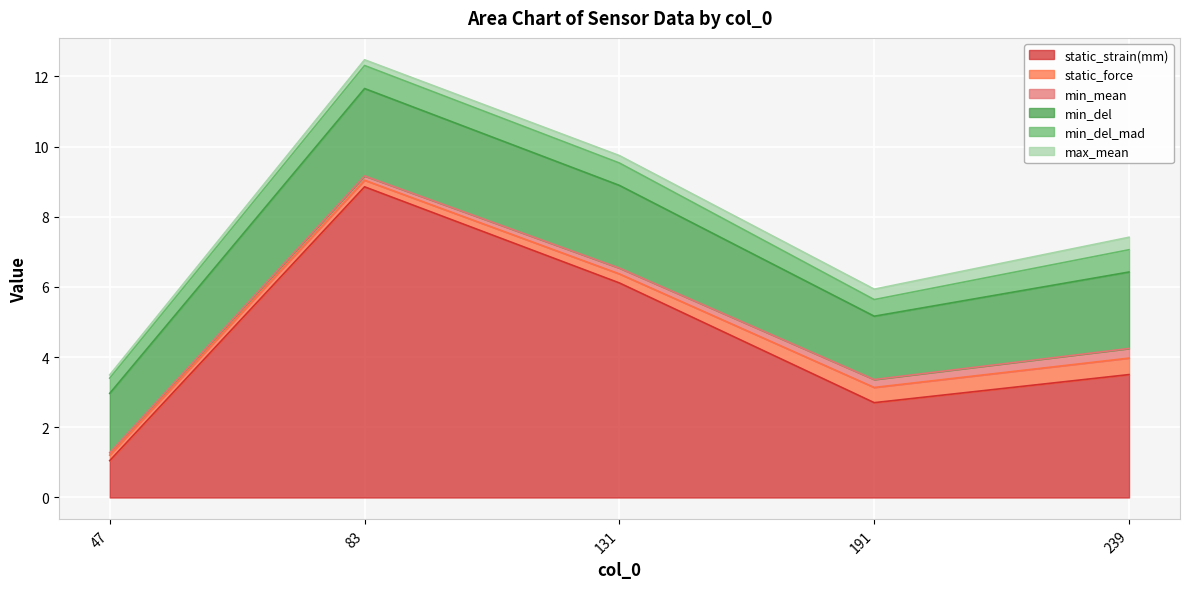

Between 83 and 239, which series saw the biggest shift?

static_strain(mm)